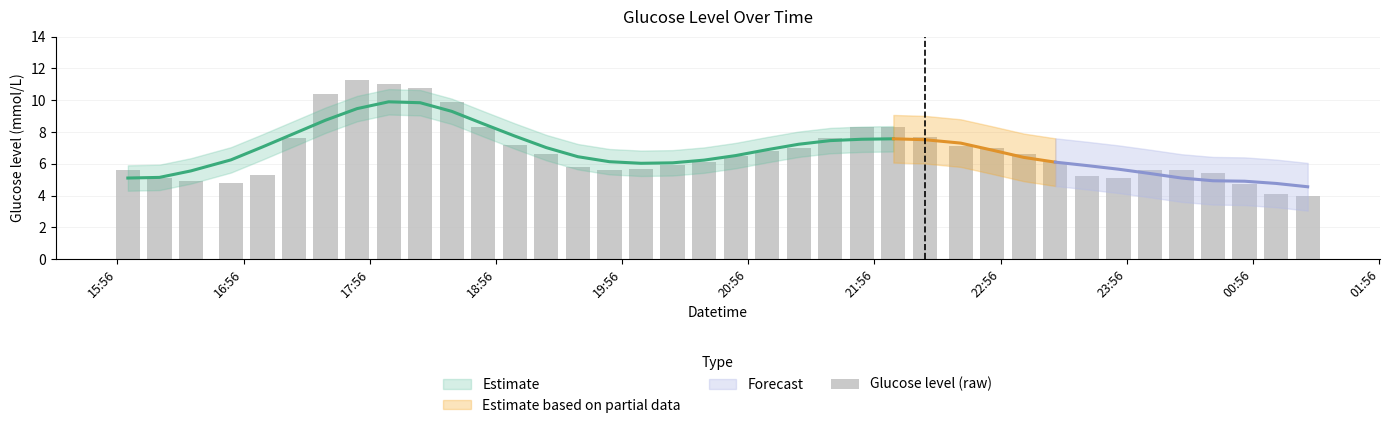

What is the difference between the maximum and minimum values?

7.3